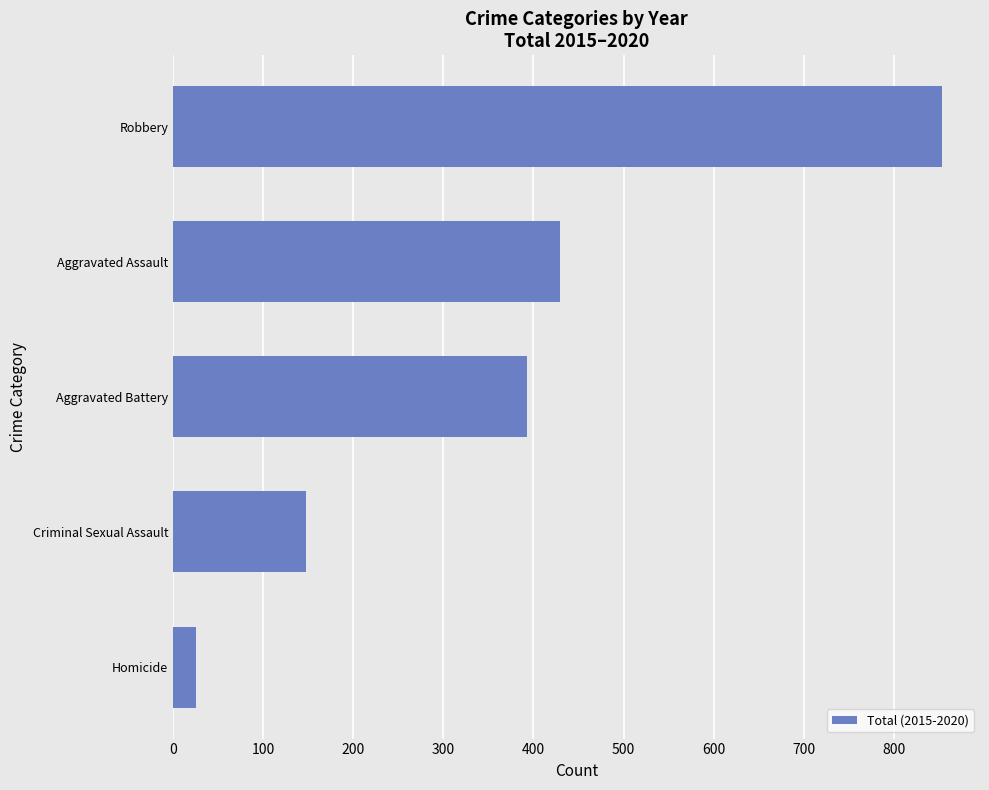

Is it true that the value at Robbery is 853?

True